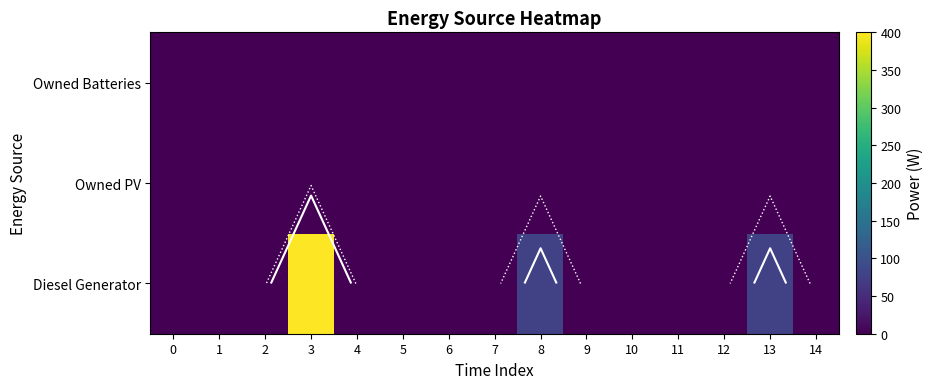

Is it true that Owned Batteries equals 0 at 2?

True